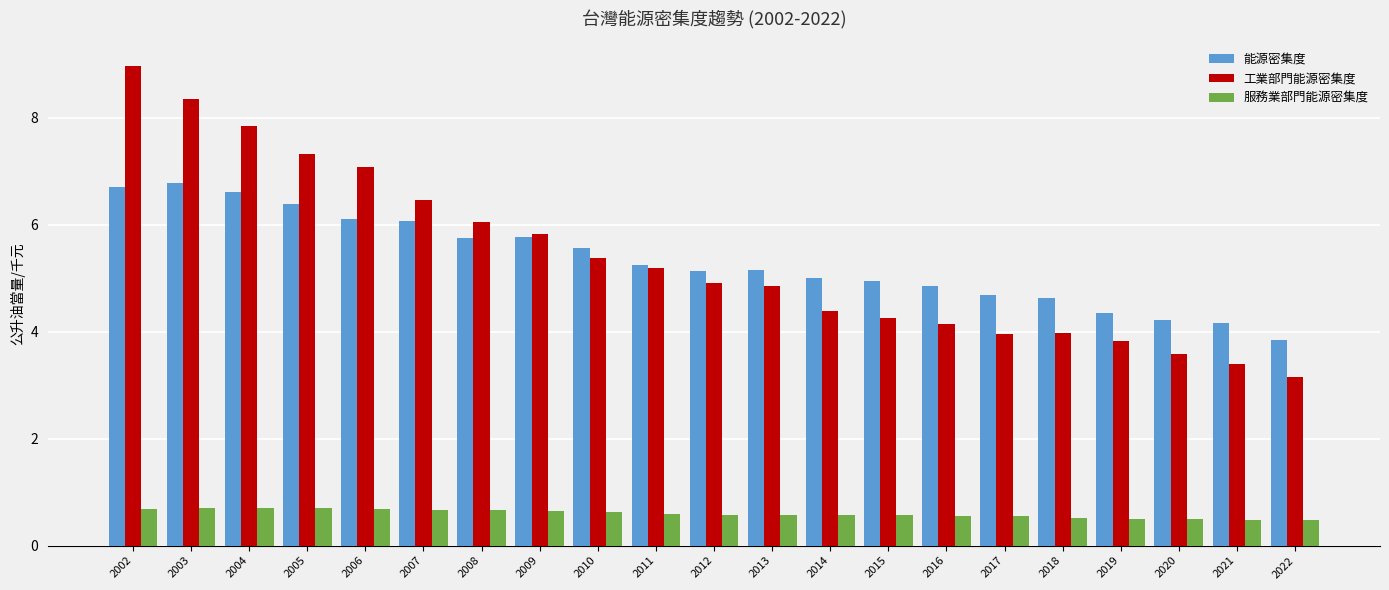

What is the total value across all series at 2016?

9.6